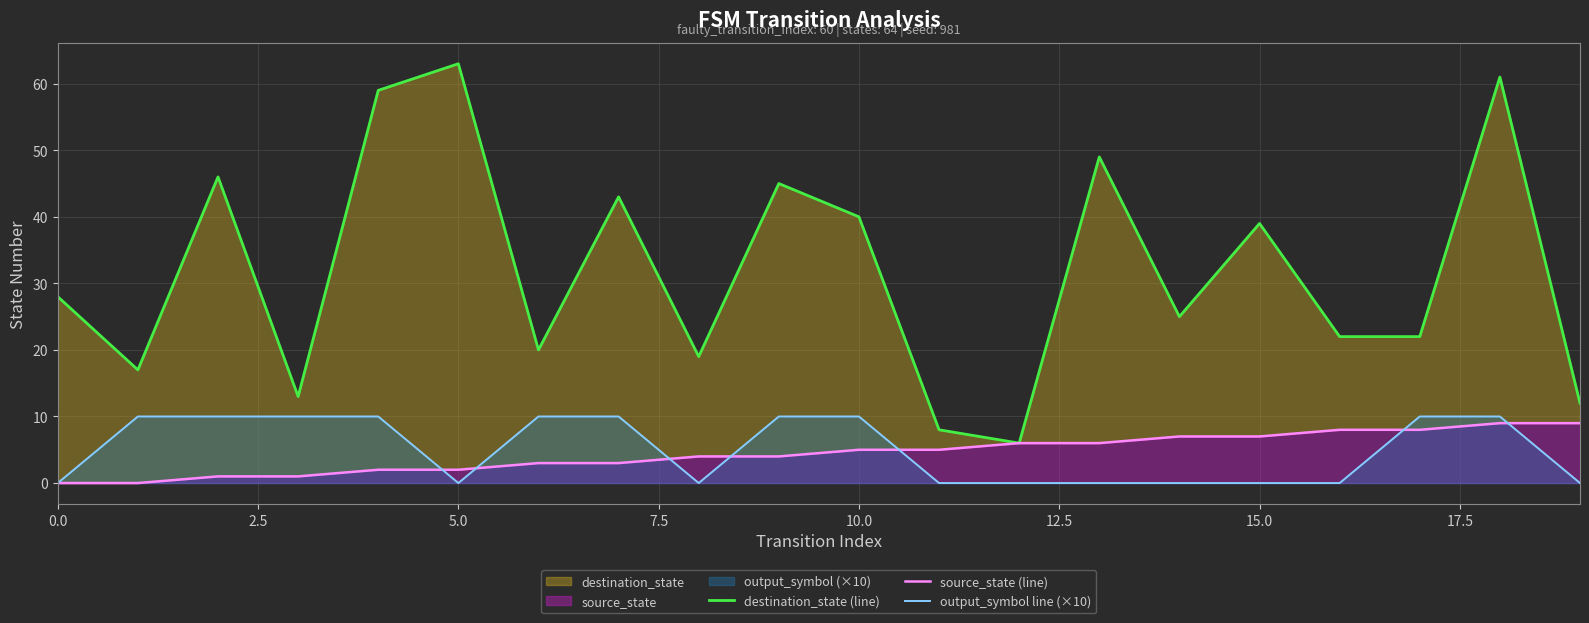

Does the chart have visible grid lines?

Yes